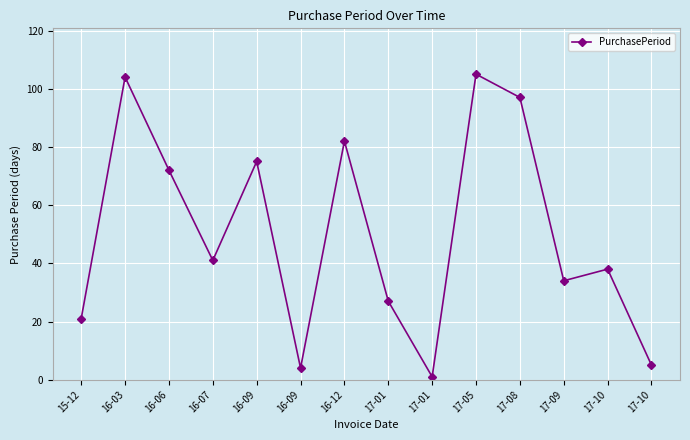

At which category does the data reach its first local peak?

16-03